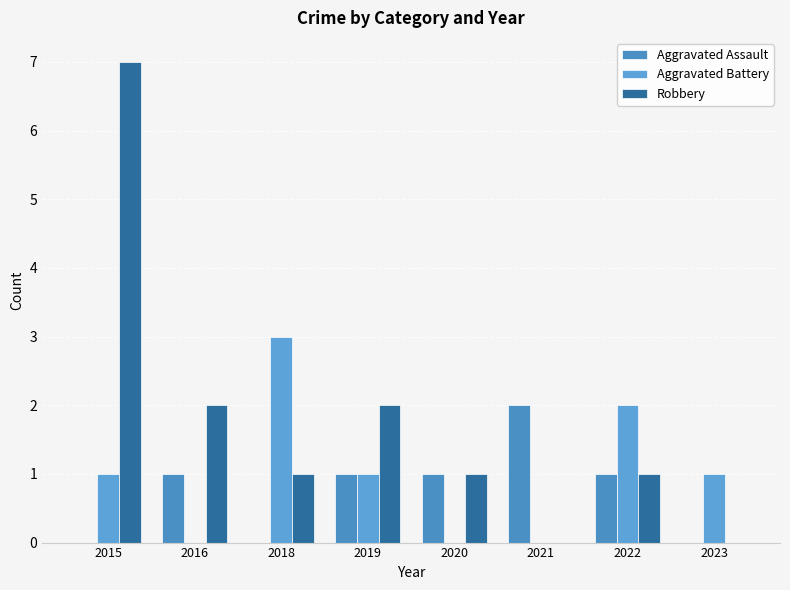

Are the bars horizontal?

No